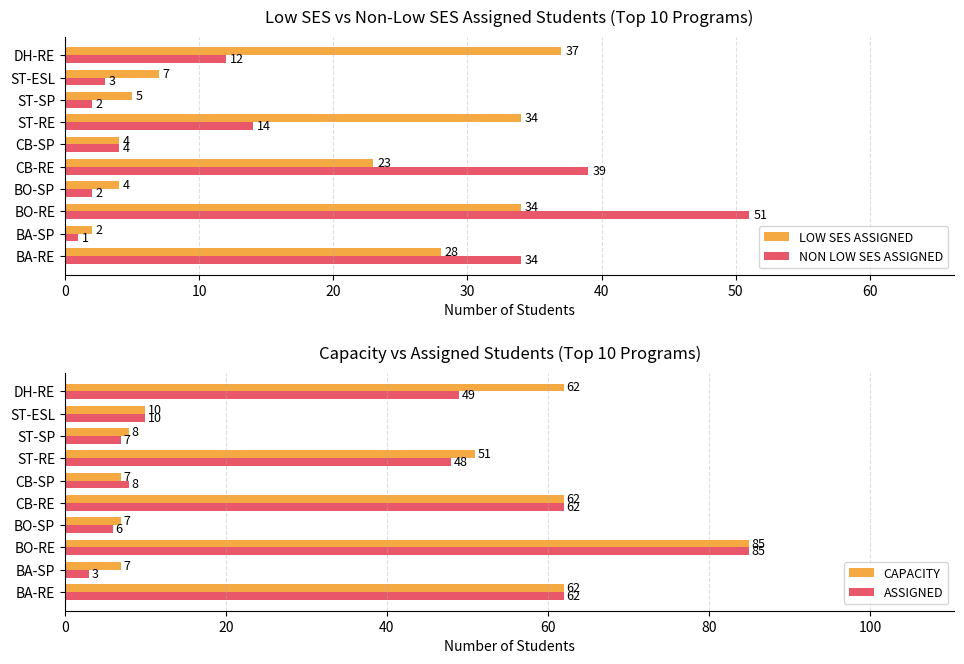

What value does the LOW SES ASSIGNED series have at DH-RE, to the nearest 10?

40